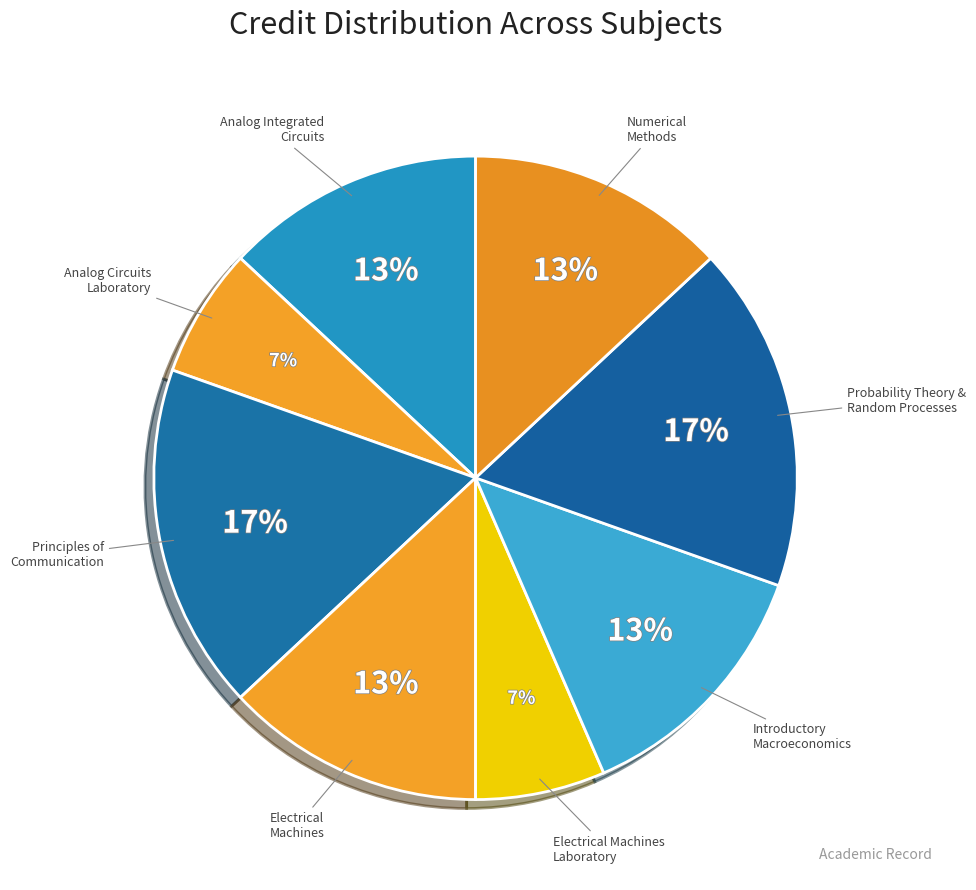

Rank the categories by value from lowest to highest.

Analog Circuits Laboratory, Electrical Machines Laboratory, Analog Integrated Circuits, Electrical Machines, Introductory Macroeconomics, Introduction to Numerical Methods, Principles of Communication, Probability Theory and Random Processes